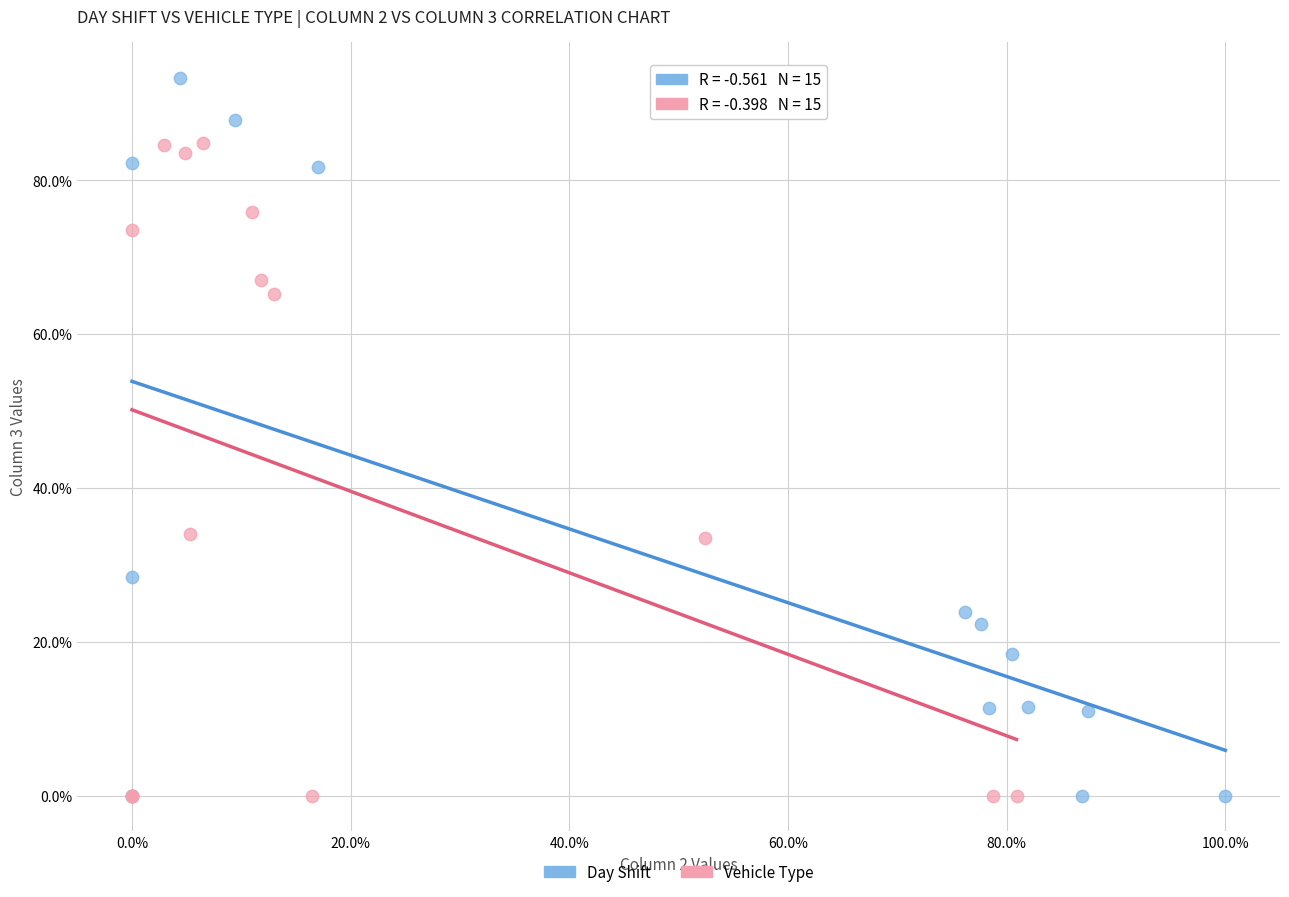

What are all the series names shown in the legend?

Day Shift, Vehicle Type